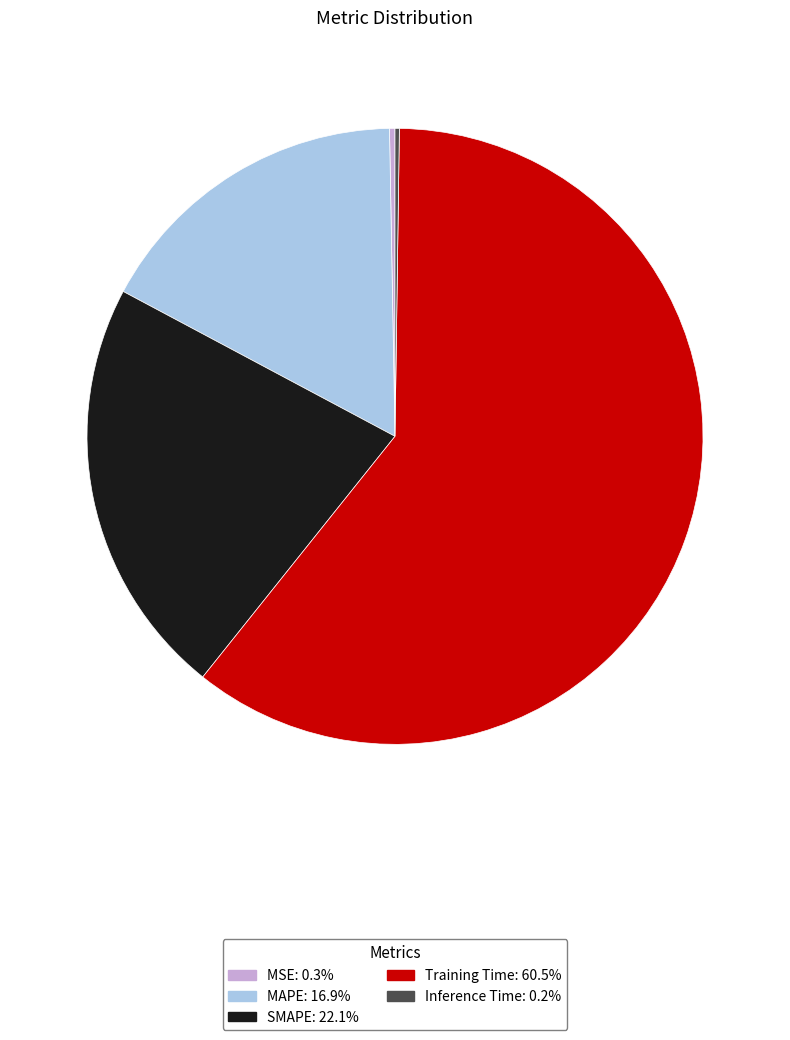

Between SMAPE and Training Time, which is larger?

Training Time